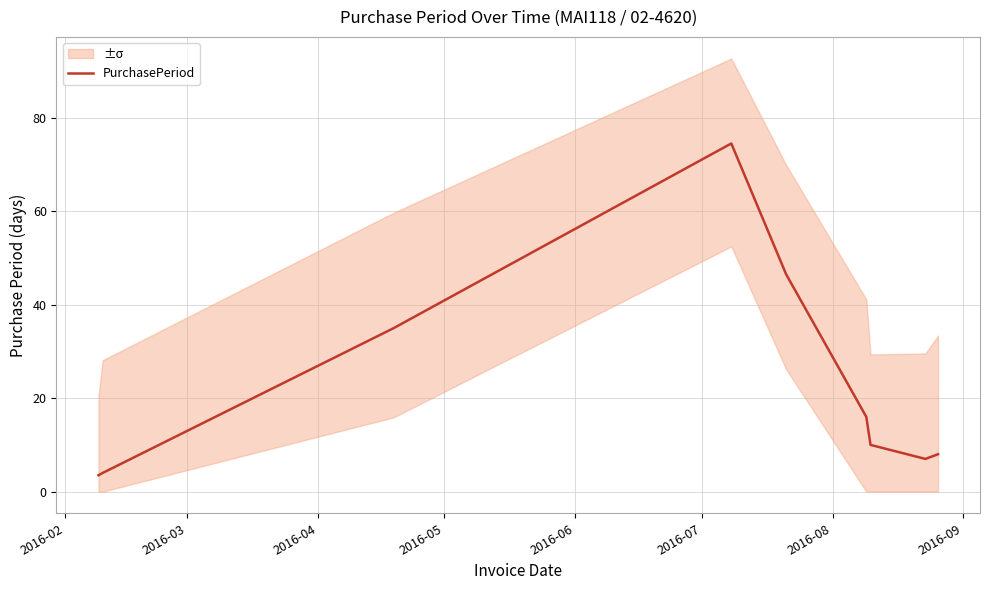

What is the highest value of the PurchasePeriod series?

74.5